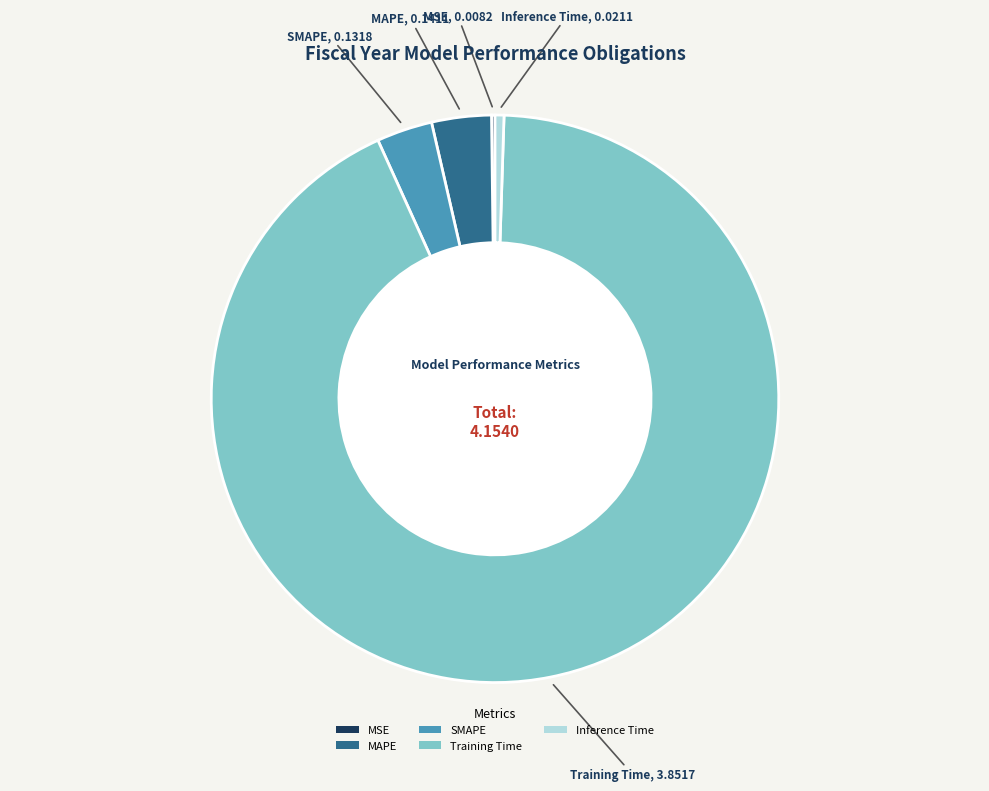

True or false: Inference Time accounts for 1% of the total.

True